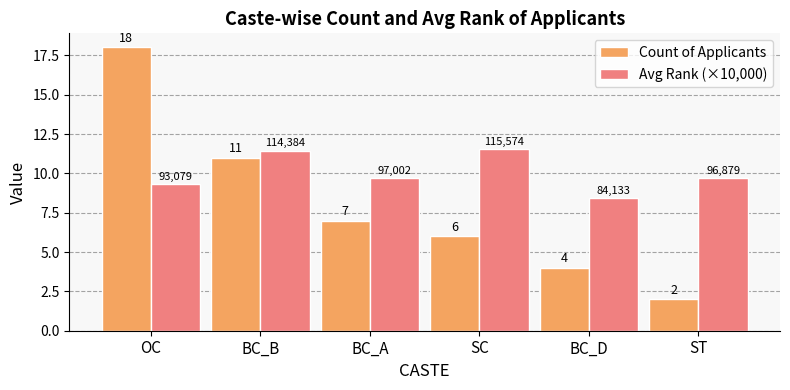

At which category is the sum across all series the highest?

OC